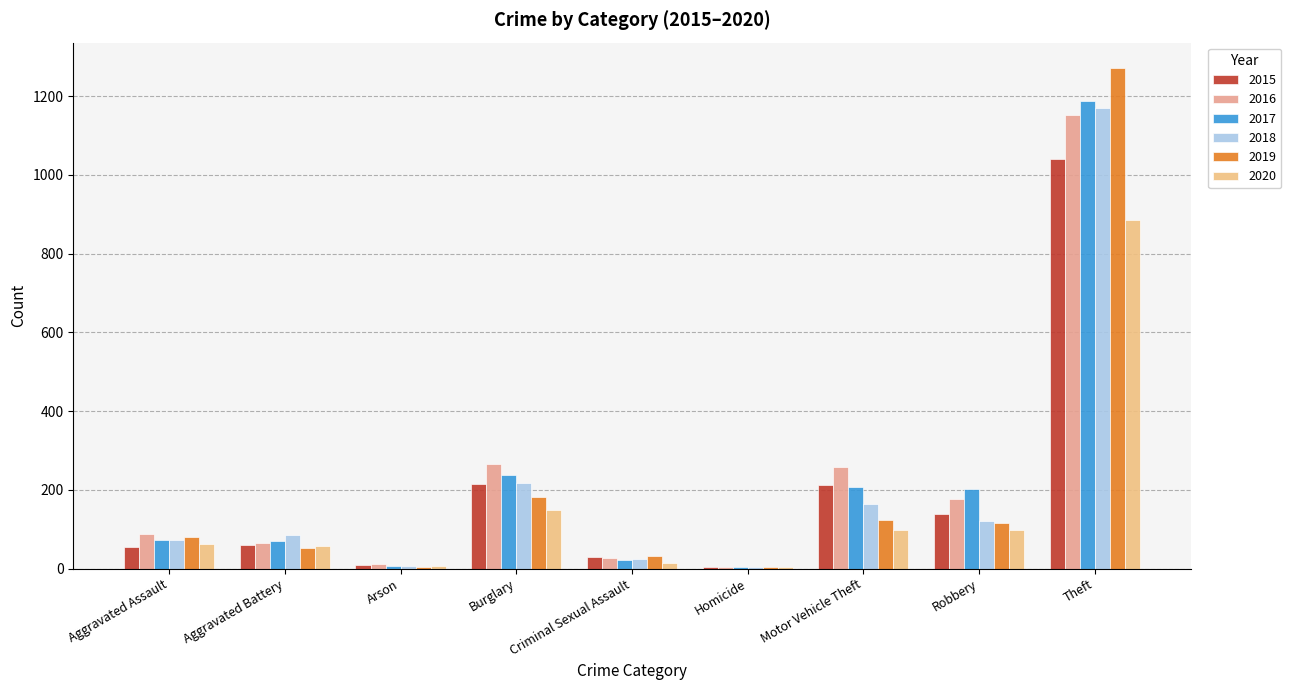

What is the difference between the second highest and second lowest values in the 2018 series?

211